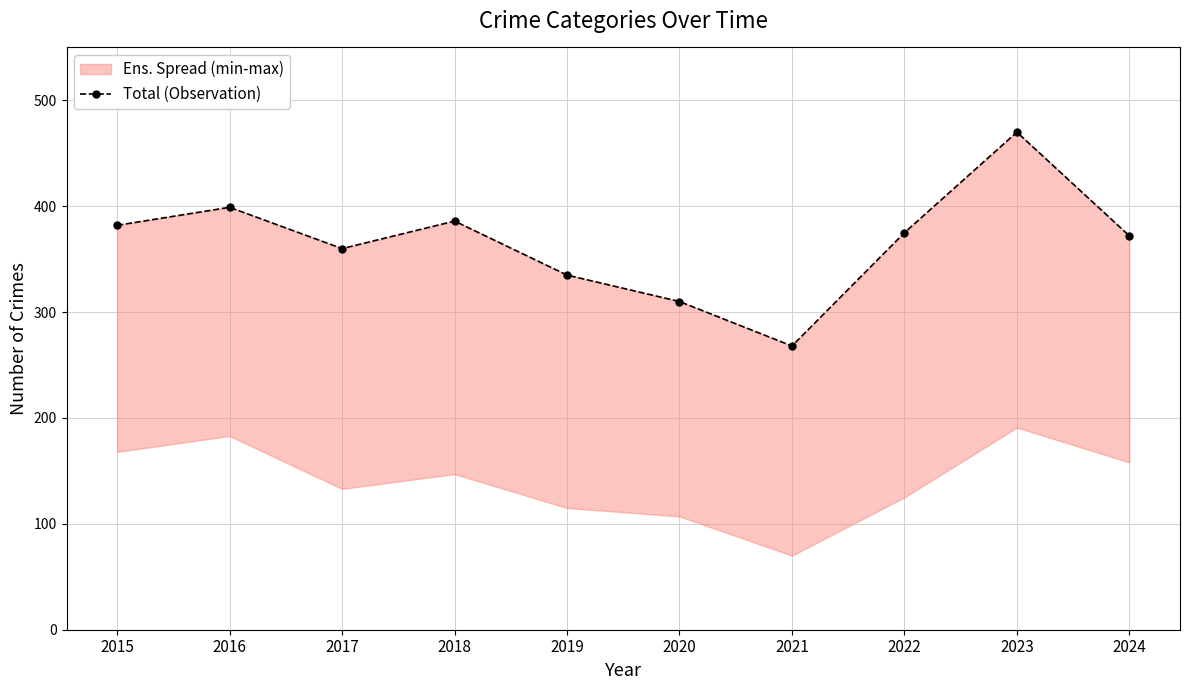

Approximately how many times larger is the value at 2016 compared to 2017?

1.1